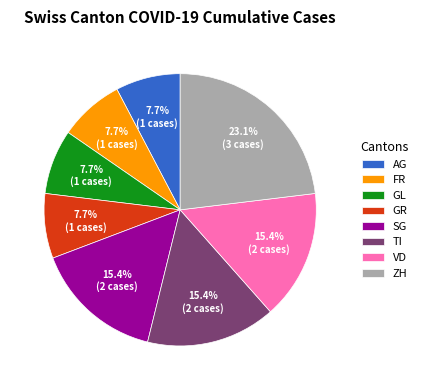

Do AG and SG together represent more than half of the pie?

No